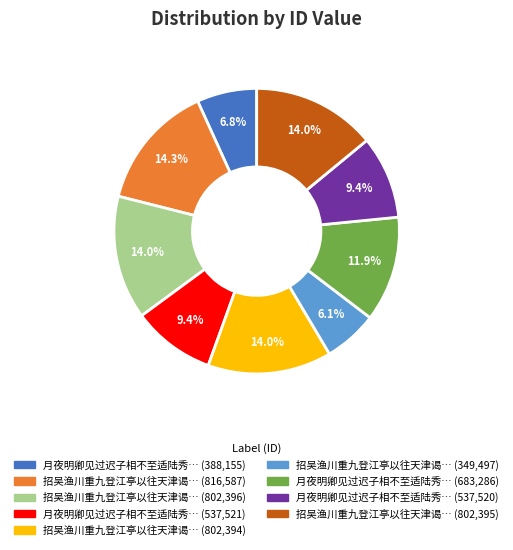

Does any single category account for the majority?

No